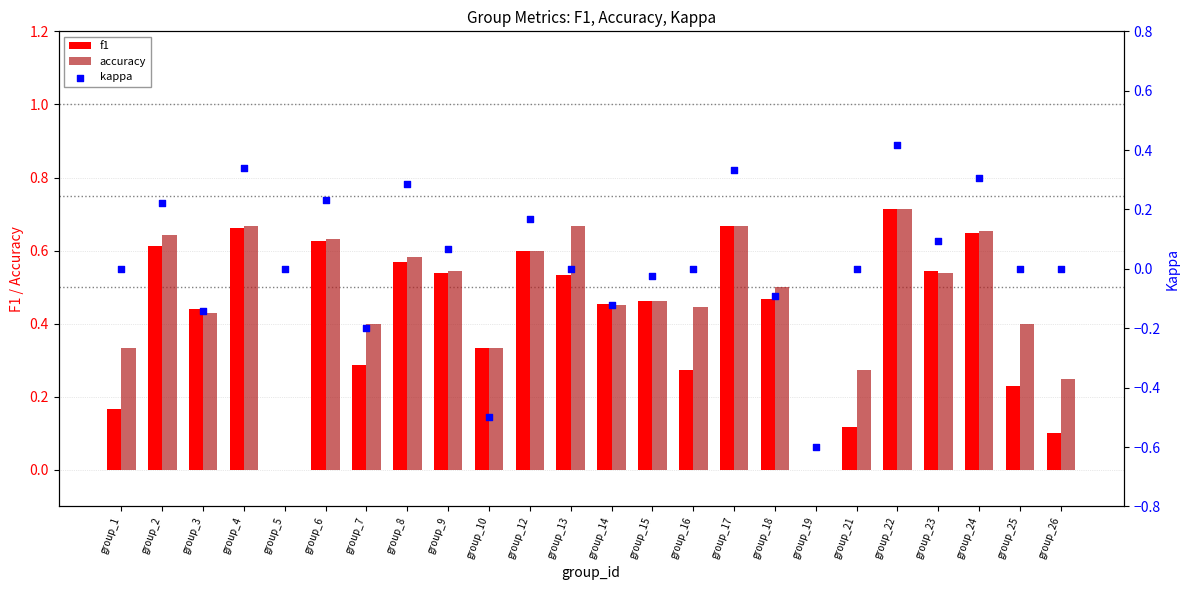

What are all the series names shown in the legend?

f1, accuracy, kappa